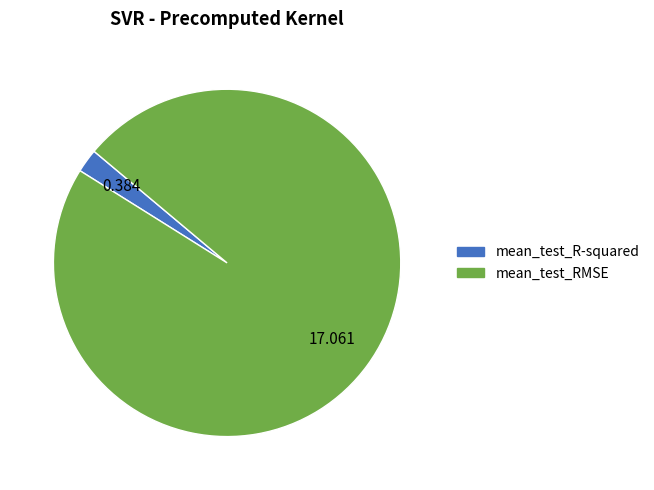

How many segments does this pie chart have?

2